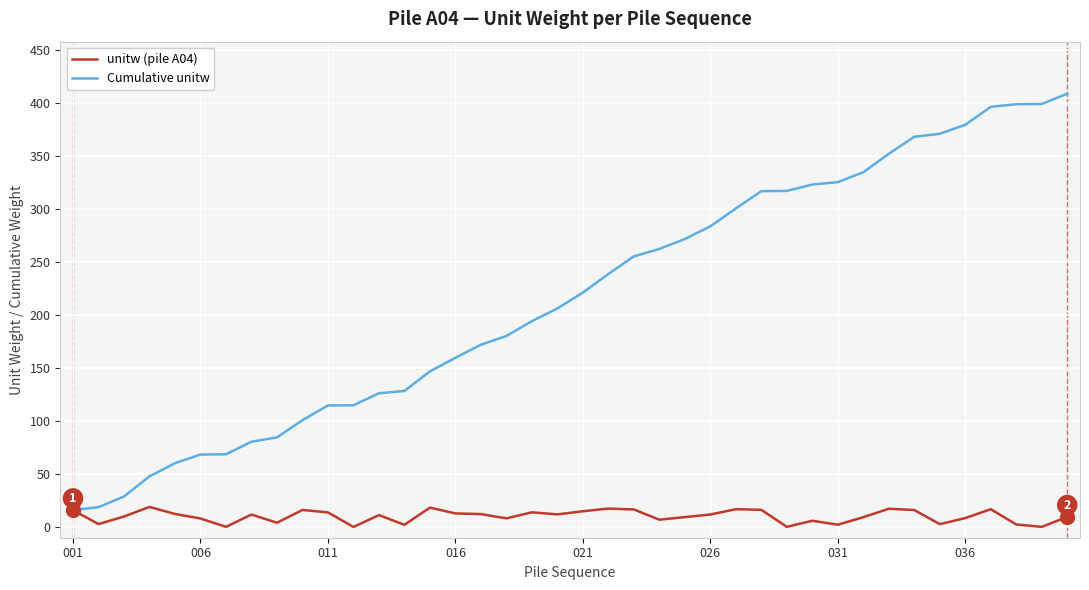

Which series has the largest range (max minus min)?

Cumulative unitw